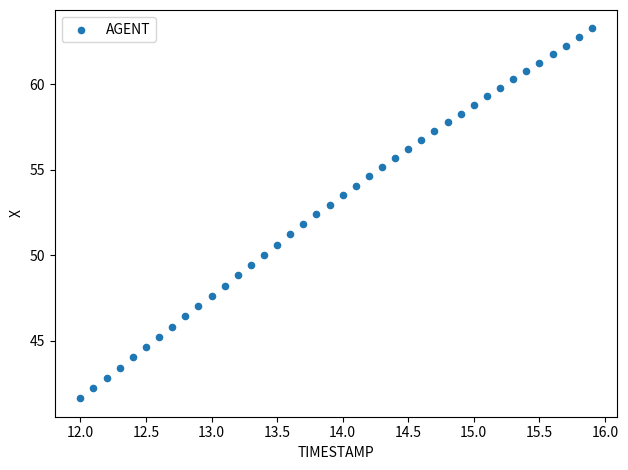

What is the range of X values (max minus min)?

3.9